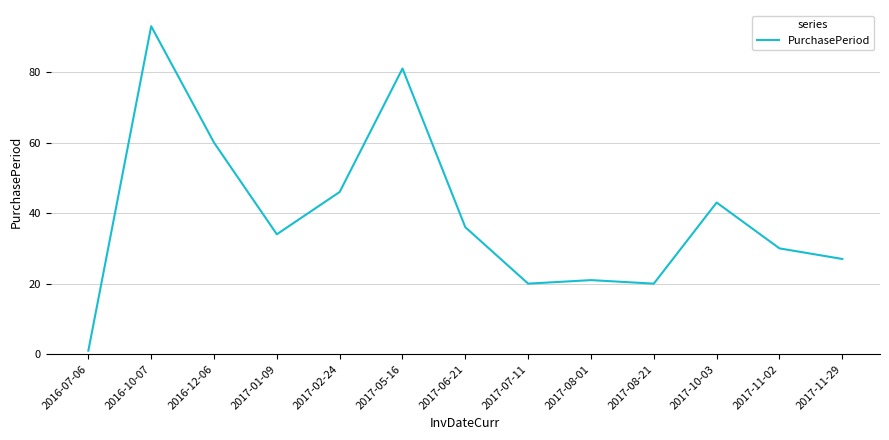

What position from the right is 2016-12-06?

11